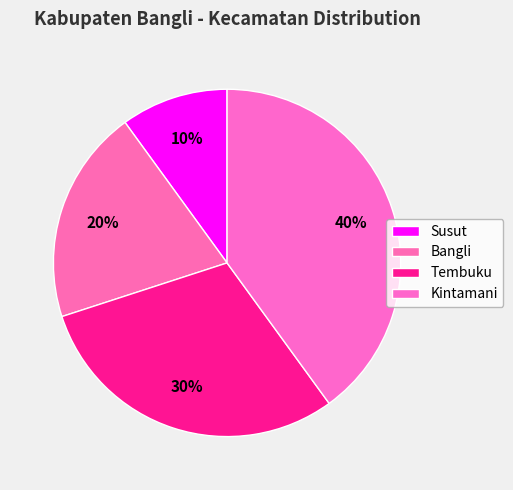

To the nearest percent, what percentage of the pie is Tembuku?

30%